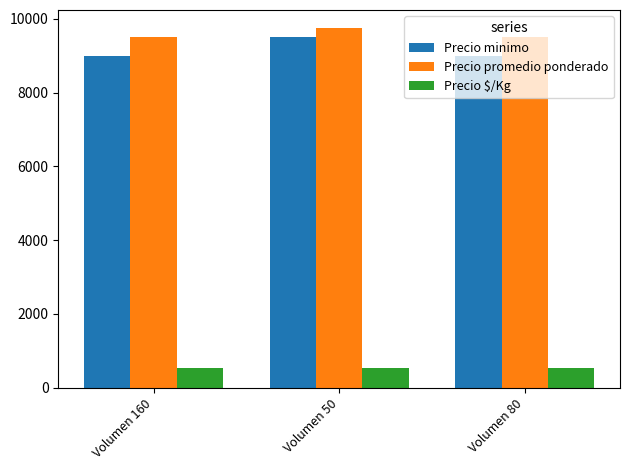

Is the value of Precio minimo at Volumen 80 greater than the value of Precio $/Kg at Volumen 160?

Yes